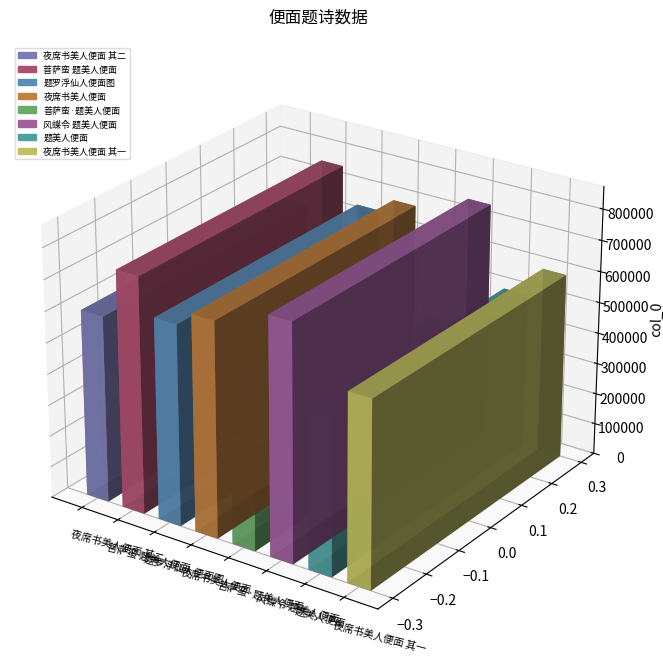

Is it true that the value at 菩萨蛮·题美人便面 is 98310?

False